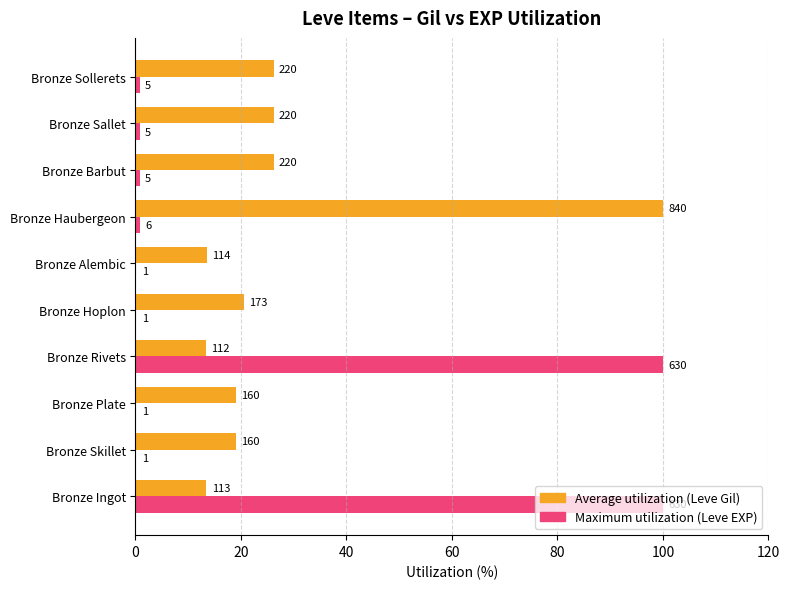

What is the value of the Average utilization bar at the 1st from the left?

13.5